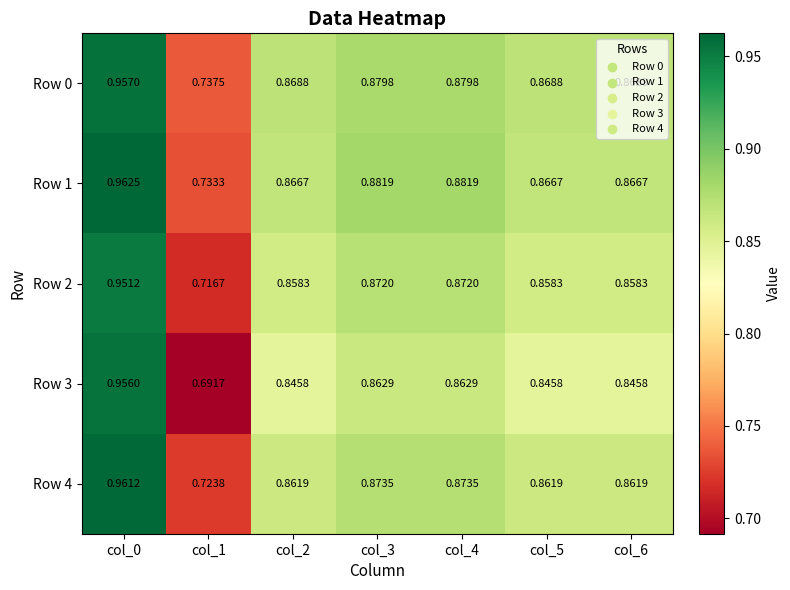

Is the value of Row 2 at col_5 greater than the value of Row 0 at col_1?

Yes